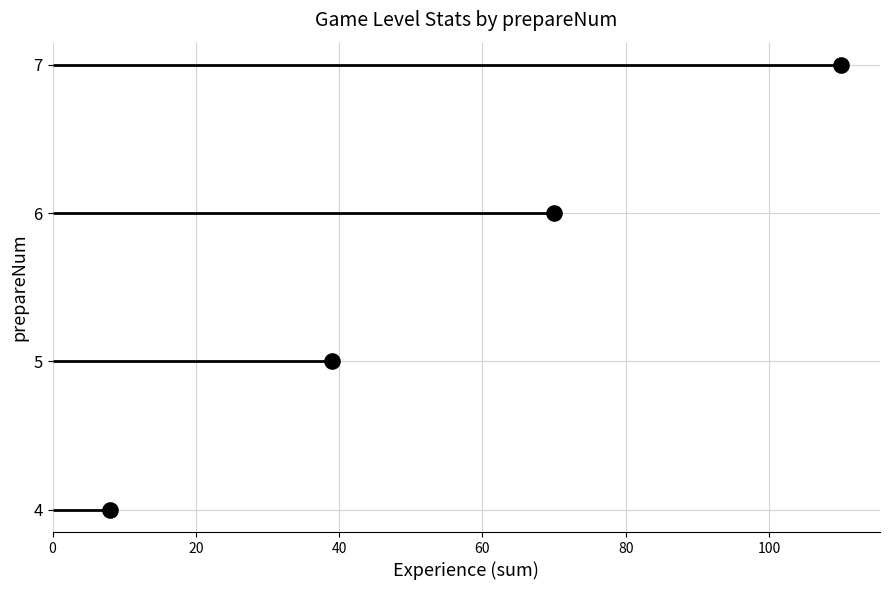

What is the change in value from 20 to 40?

+1